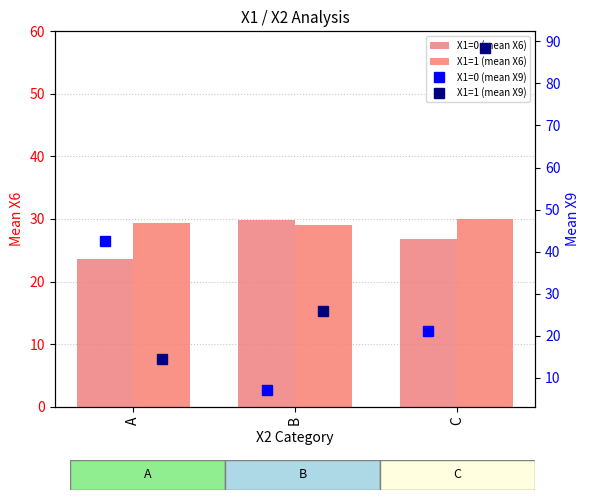

Which series has the largest total across all categories?

X1=1 (mean X9)